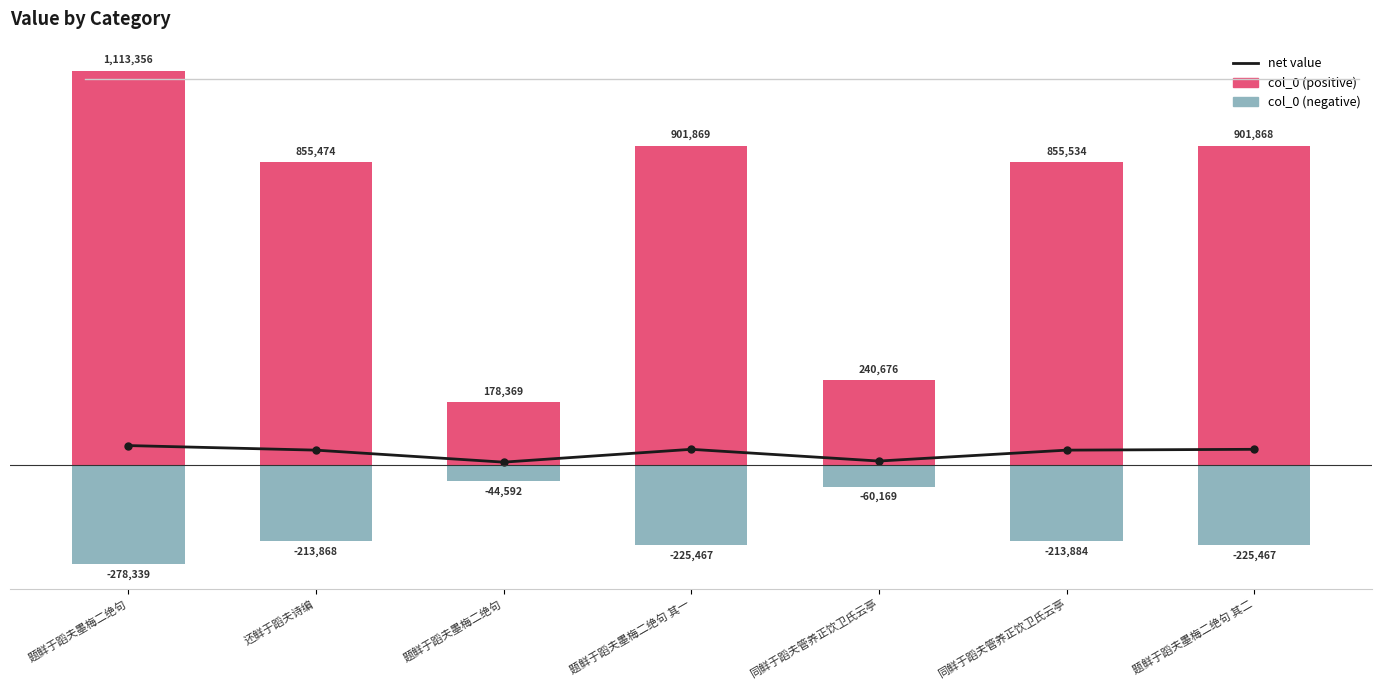

How many groups of bars are there?

7